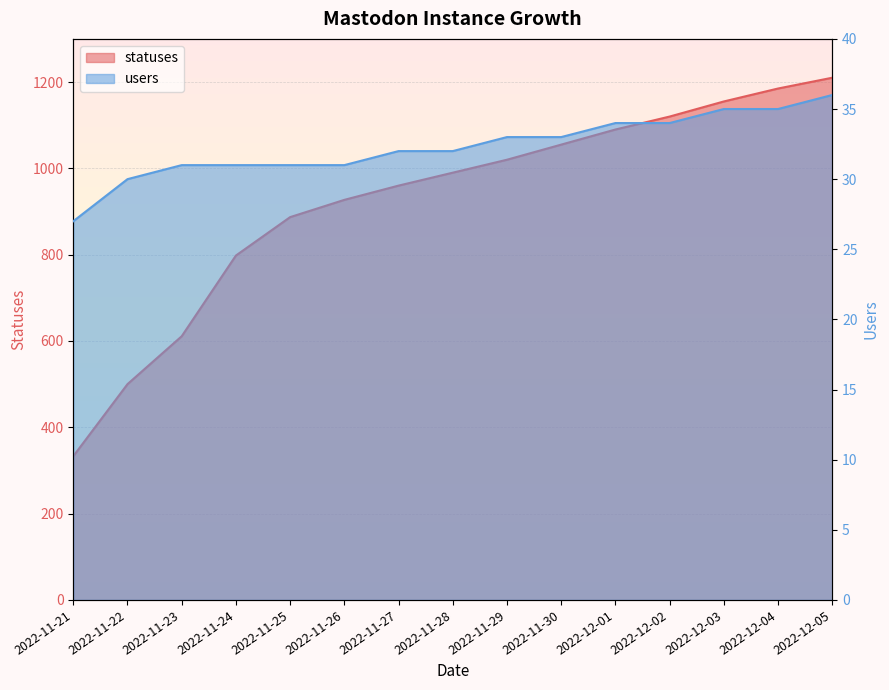

How many values in the statuses series exceed 990?

7